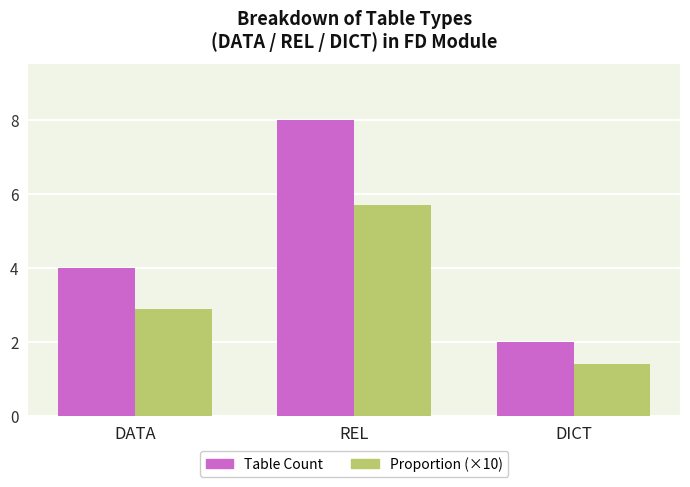

Which category has the highest value in the Table Count series?

REL